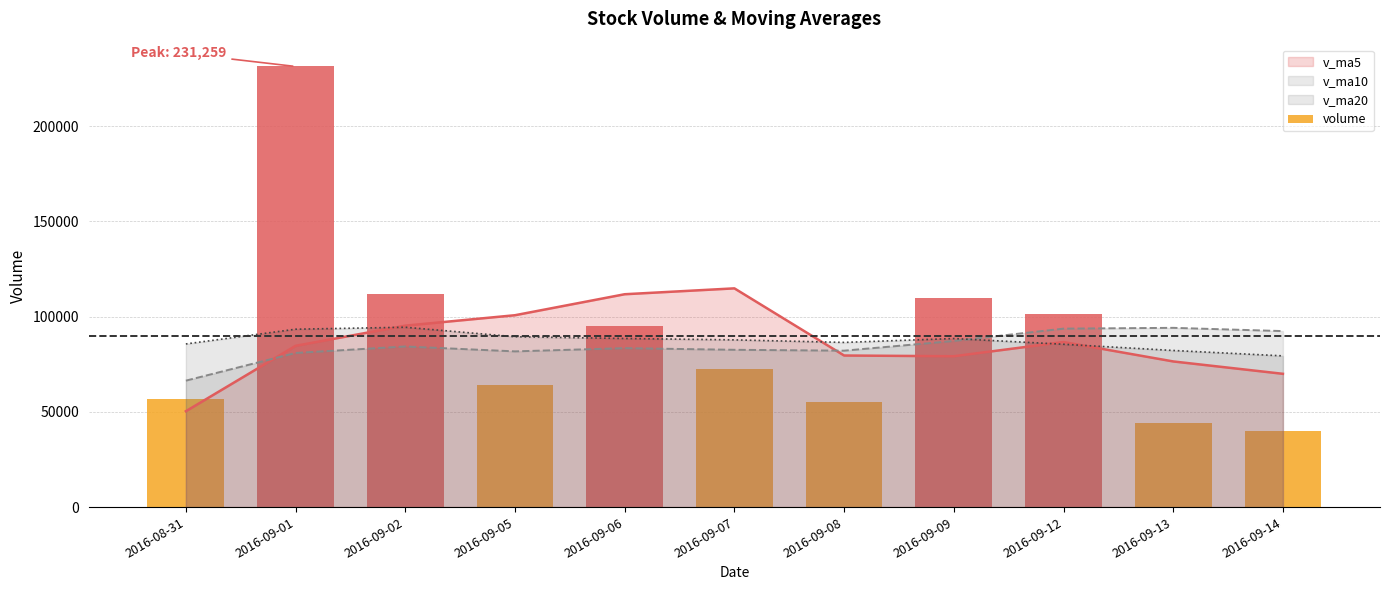

What position from the left is 2016-09-01?

2